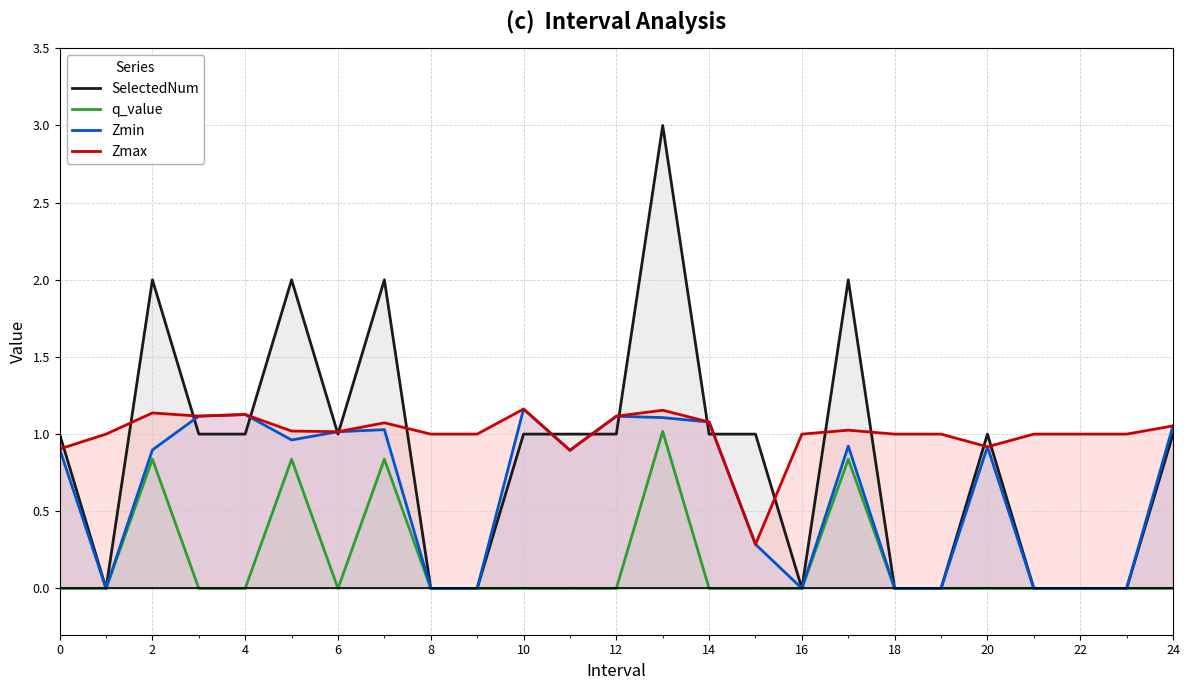

Reading right to left, list all the values displayed in this chart.

SelectedNum: 1.0	0.0	0.0	0.0	1.0	0.0	0.0	2.0	0.0	1.0	1.0	3.0	1.0	1.0	1.0	0.0	0.0	2.0	1.0	2.0	1.0	1.0	2.0	0.0	1.0
q_value: -0.0	0.0	0.0	0.0	-0.0	0.0	0.0	0.8	0.0	-0.0	-0.0	1.0	-0.0	-0.0	-0.0	0.0	0.0	0.8	-0.0	0.8	-0.0	-0.0	0.8	0.0	-0.0
Zmin: 1.1	0.0	0.0	0.0	0.9	0.0	0.0	0.9	0.0	0.3	1.1	1.1	1.1	0.9	1.2	0.0	0.0	1.0	1.0	1.0	1.1	1.1	0.9	0.0	0.9
Zmax: 1.1	1.0	1.0	1.0	0.9	1.0	1.0	1.0	1.0	0.3	1.1	1.2	1.1	0.9	1.2	1.0	1.0	1.1	1.0	1.0	1.1	1.1	1.1	1.0	0.9